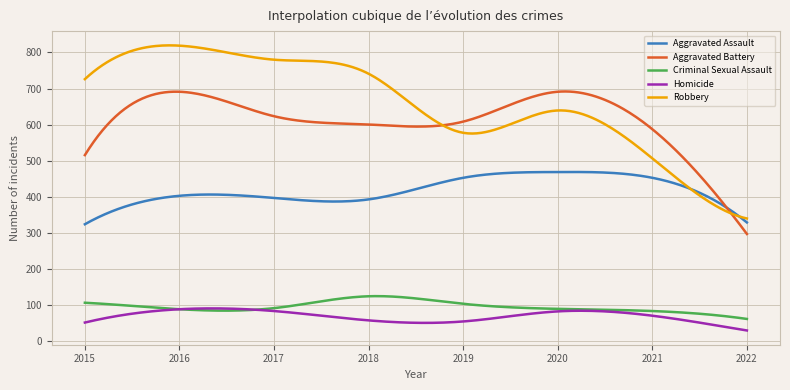

Which series has the largest range (max minus min)?

Robbery